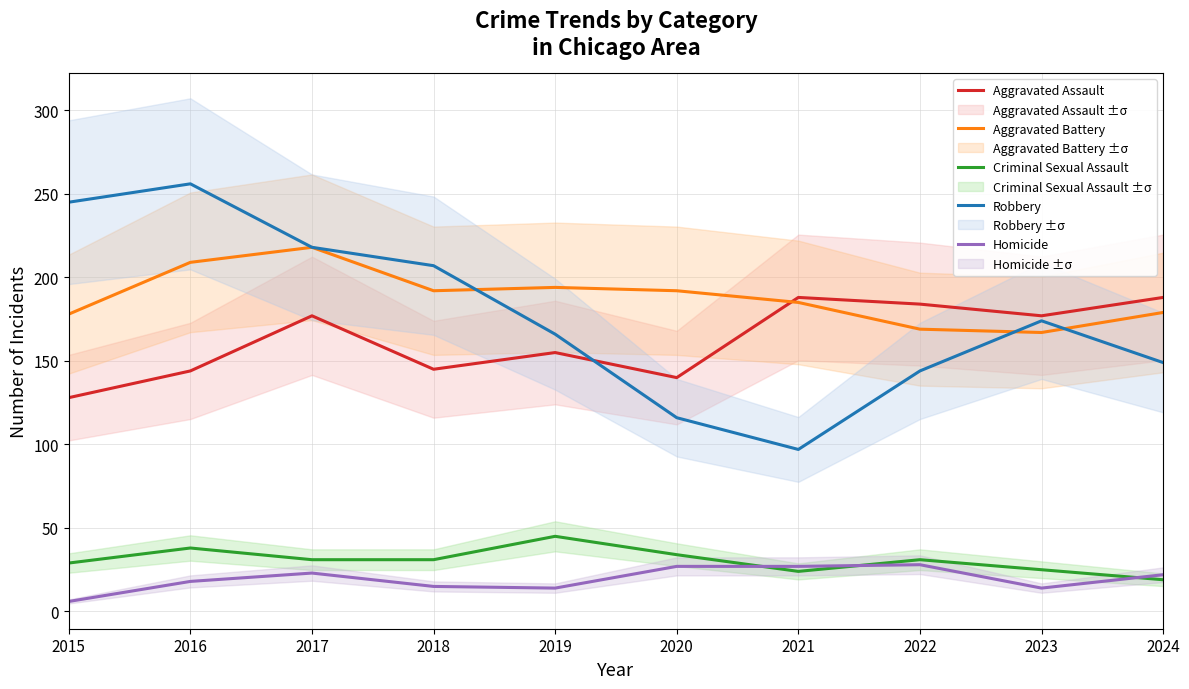

List the labels in order of Robbery value, largest first.

2016, 2015, 2017, 2018, 2023, 2019, 2024, 2022, 2020, 2021